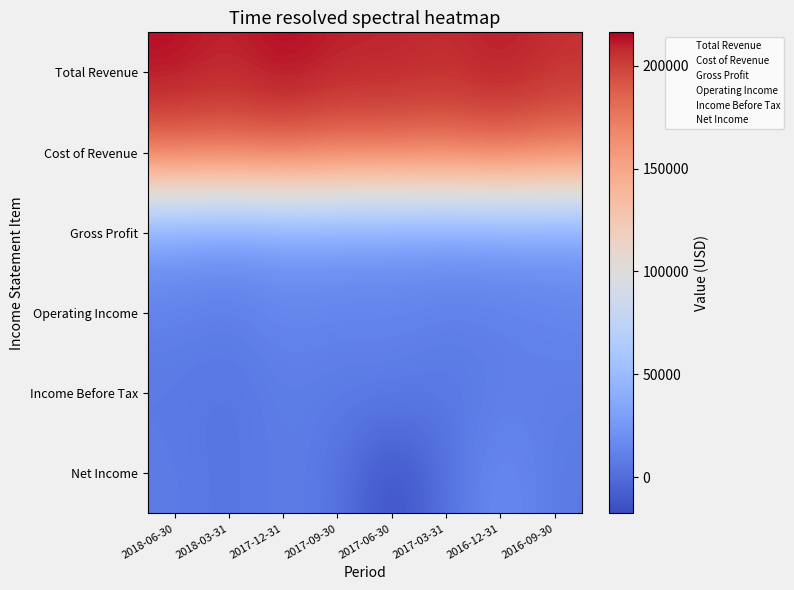

What is the spread (max minus min) of values at 2018-06-30?

207700